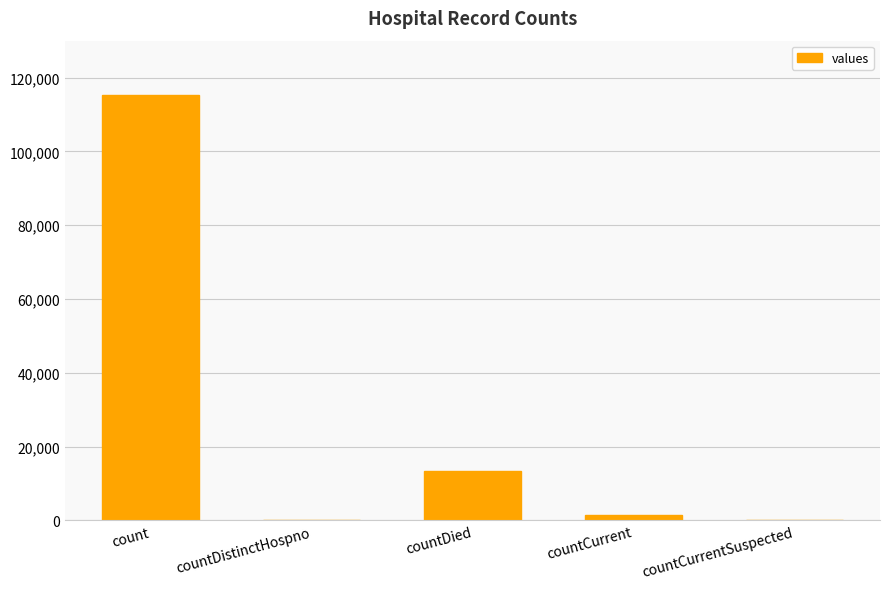

Are the bars horizontal?

No